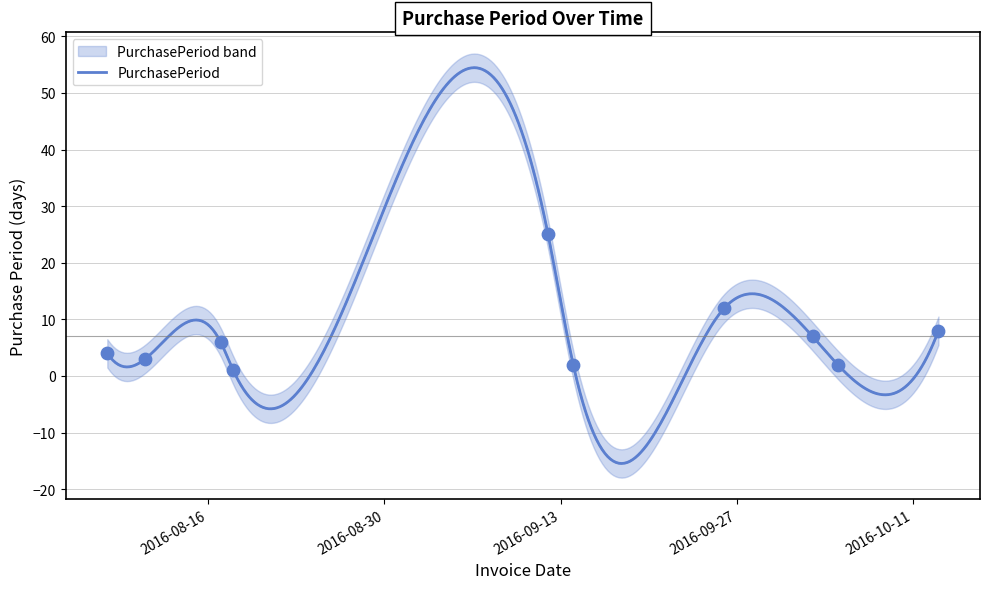

What is the change in value from 2016-09-26 to 2016-10-05?

-10